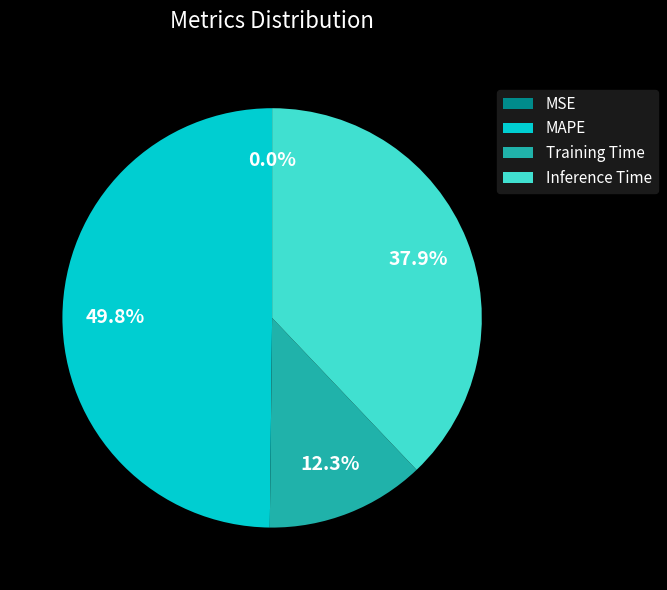

Does Training Time represent more than half of the total?

No